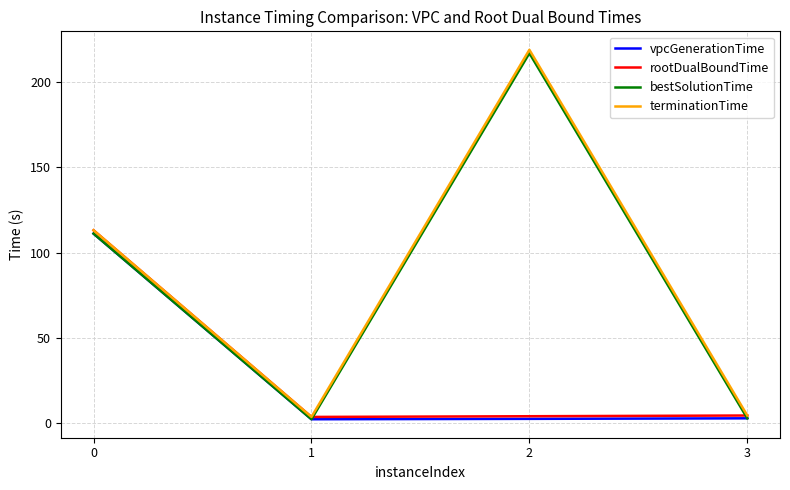

True or false: bestSolutionTime has a value of 111.2 at 0.

True